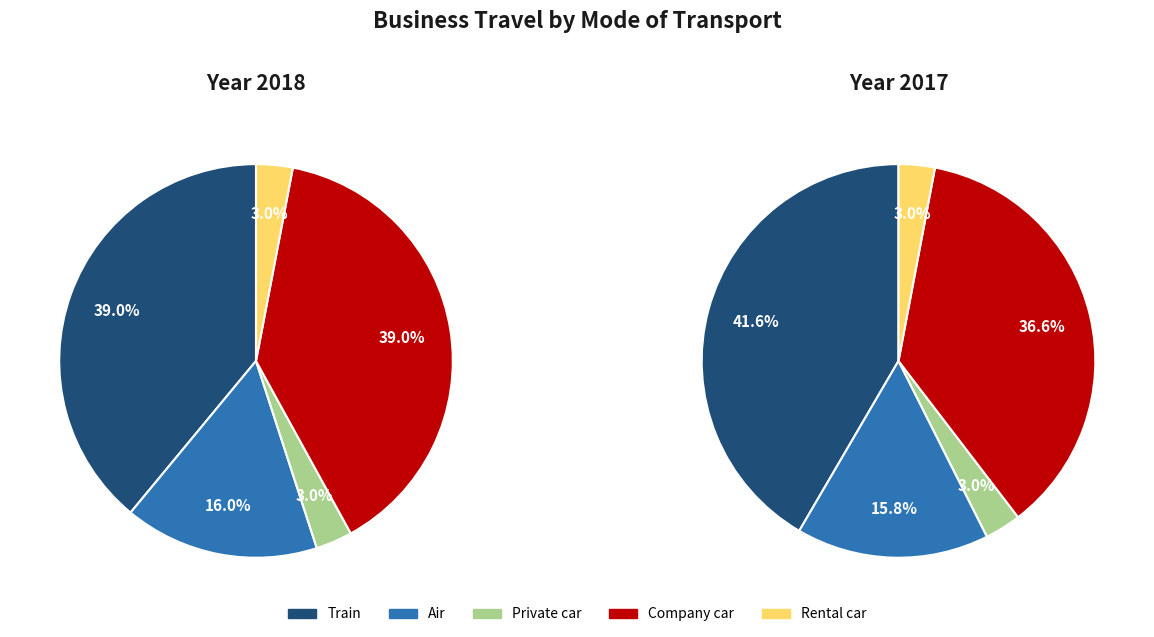

To the nearest percent, what is the combined percentage of 2018 and 2017?

100%